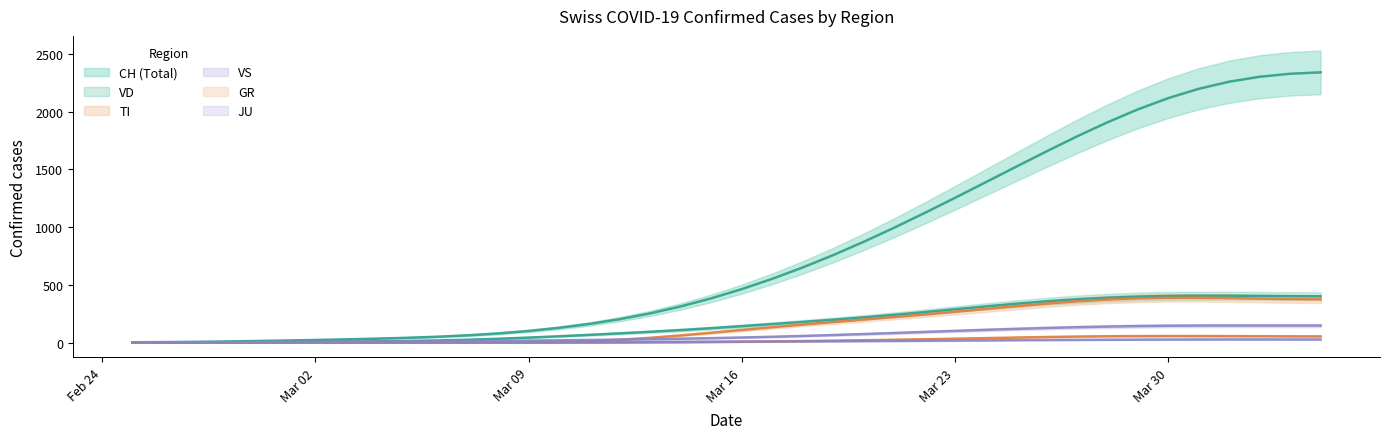

Is the value of JU at 2020-03-19 greater than the value of GR at 2020-03-21?

No